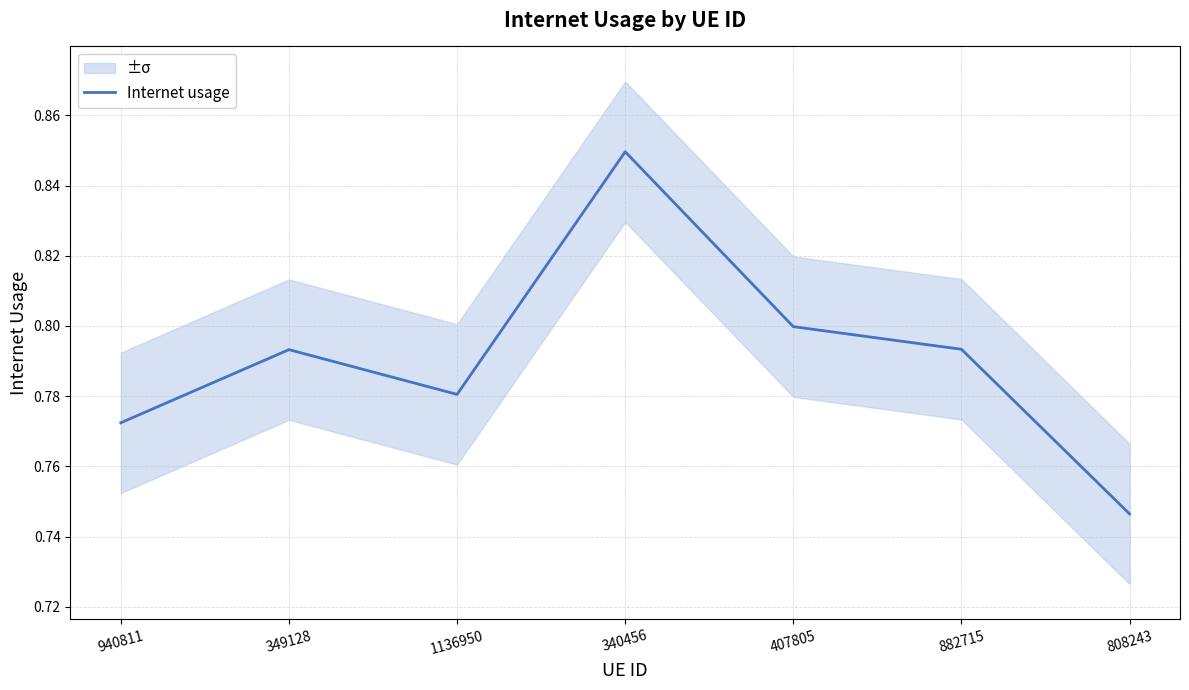

Is it true that the value at 1136950 is 1.1?

False